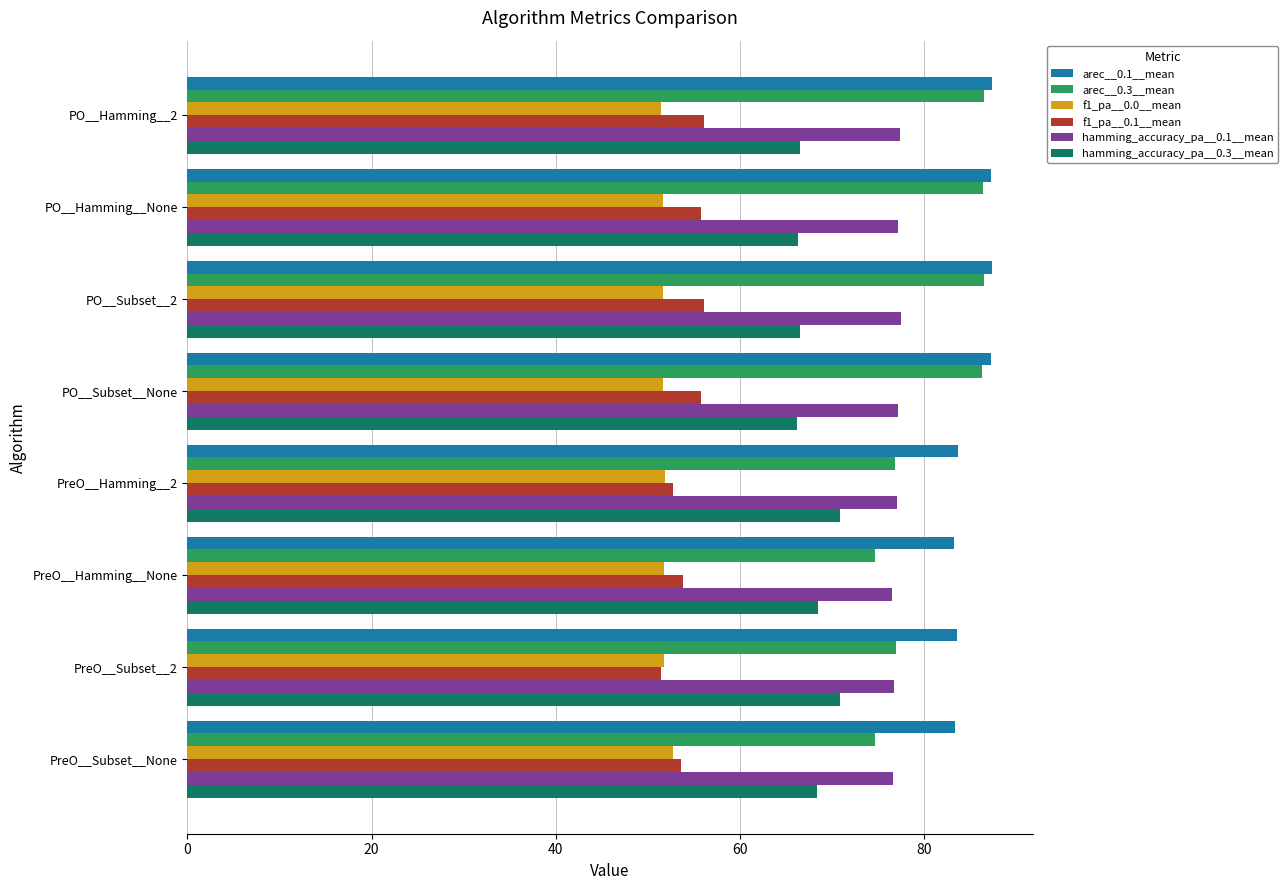

Which series has the largest total across all categories?

arec__0.1__mean